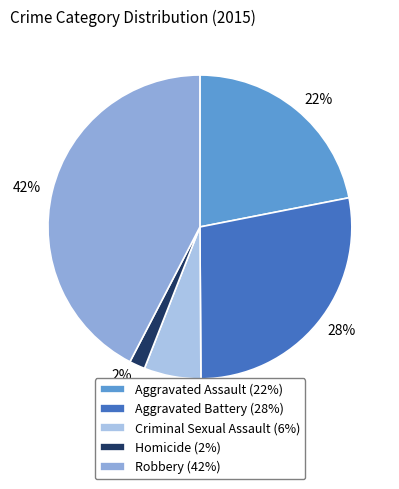

To the nearest percent, what is the combined percentage of Aggravated Assault and Robbery?

64%